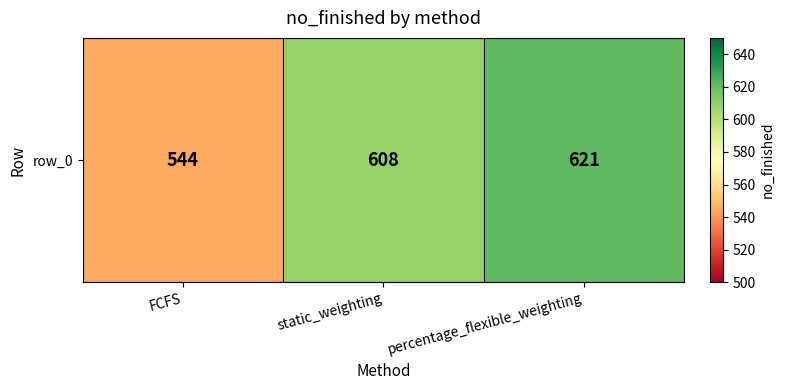

Where is the data nearest to the value 582?

static_weighting